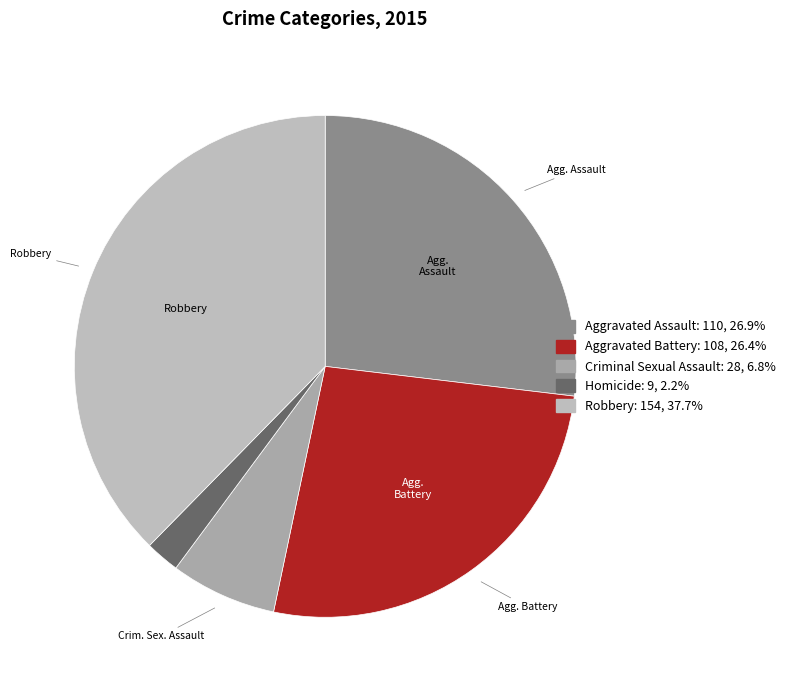

What is the ratio of the value at Criminal Sexual Assault to the value at Aggravated Battery?

0.3